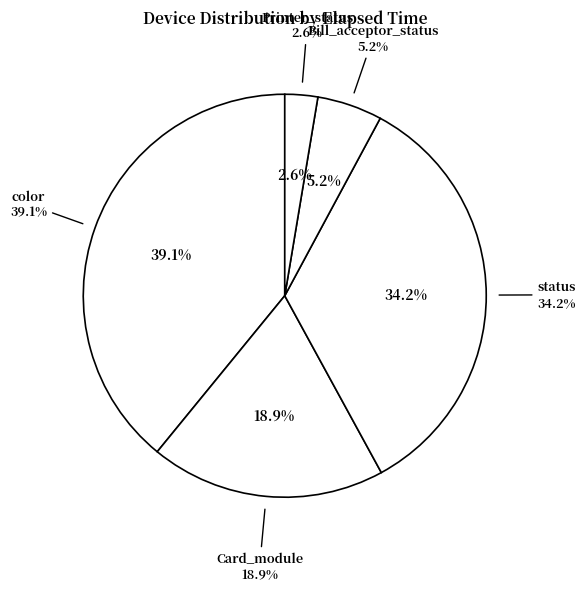

The 7 slice represents 1% of the pie. True or false?

False